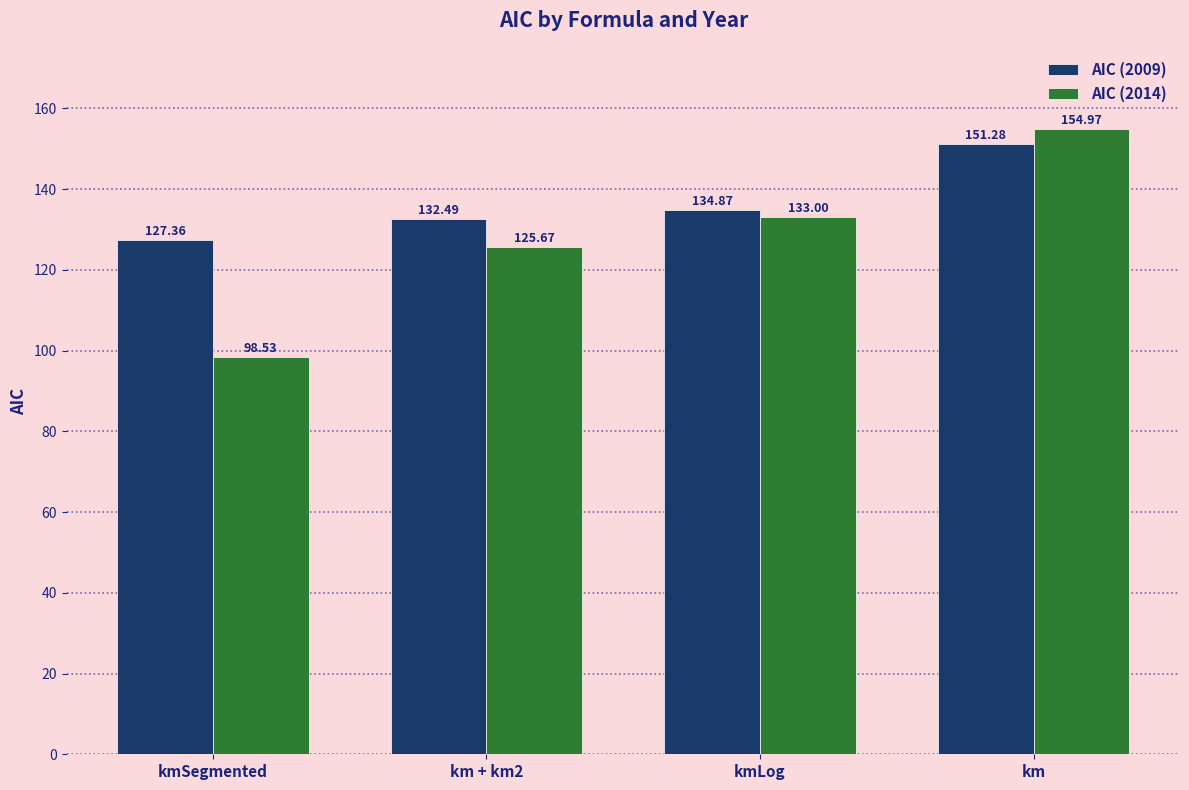

What position from the left is km + km2?

2